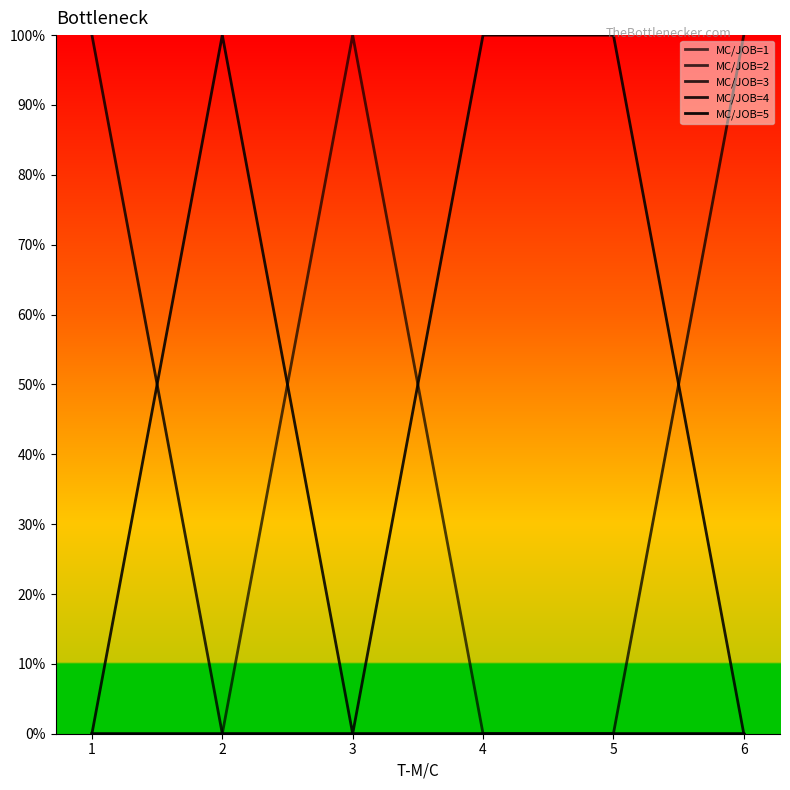

Where is the first local maximum for MC/JOB=1?

3